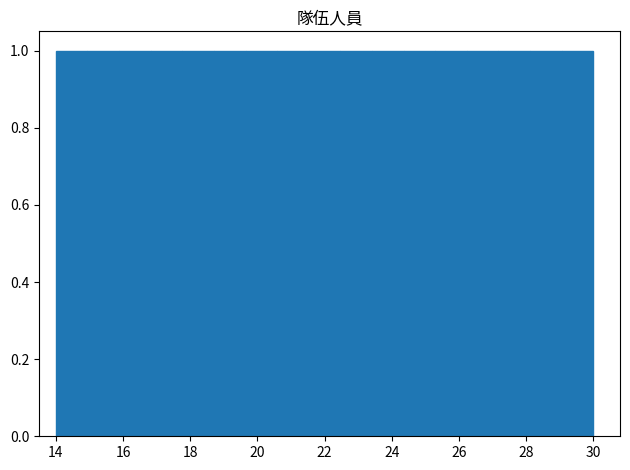

Reading left to right, transcribe this chart: for each bar, give the range it covers on the x-axis and its height. Neither the bar edges nor the heights are printed on the chart, so give them approximately, as read against the axes.

14.0 to 15.0: 1
15.0 to 15.8: 1
15.8 to 16.8: 1
16.8 to 17.8: 1
17.8 to 18.8: 1
18.8 to 19.6: 1
19.6 to 20.6: 1
20.6 to 21.6: 1
21.6 to 22.4: 1
22.4 to 23.4: 1
23.4 to 24.4: 1
24.4 to 25.2: 1
25.2 to 26.2: 1
26.2 to 27.2: 1
27.2 to 28.2: 1
28.2 to 29.0: 1
29.0 to 30.0: 1